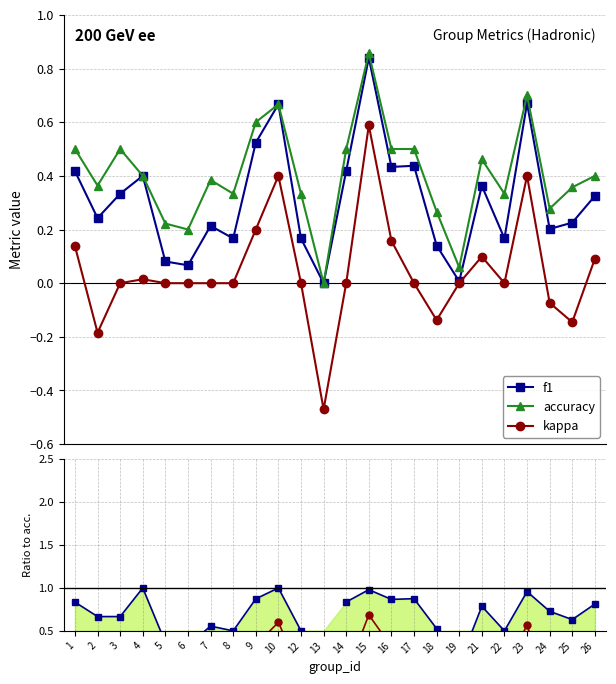

What is the sum of all accuracy values?

9.7